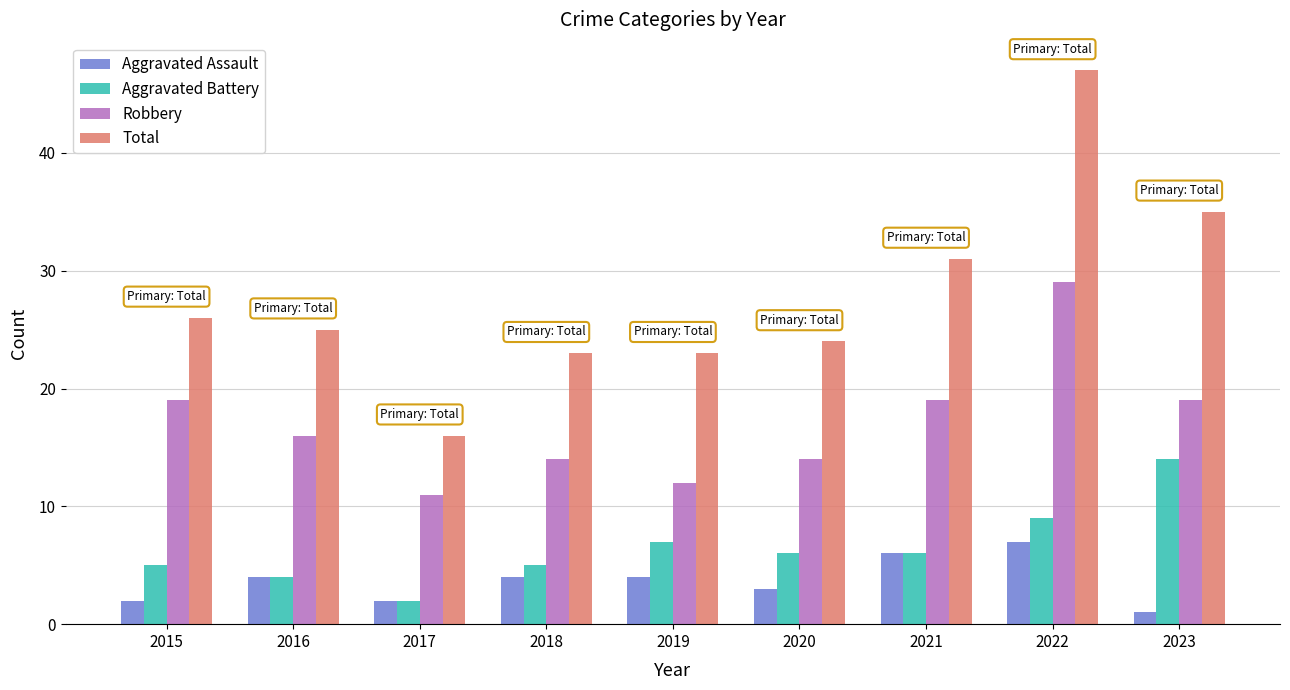

Is it true that Aggravated Assault equals 3 at 2020?

True